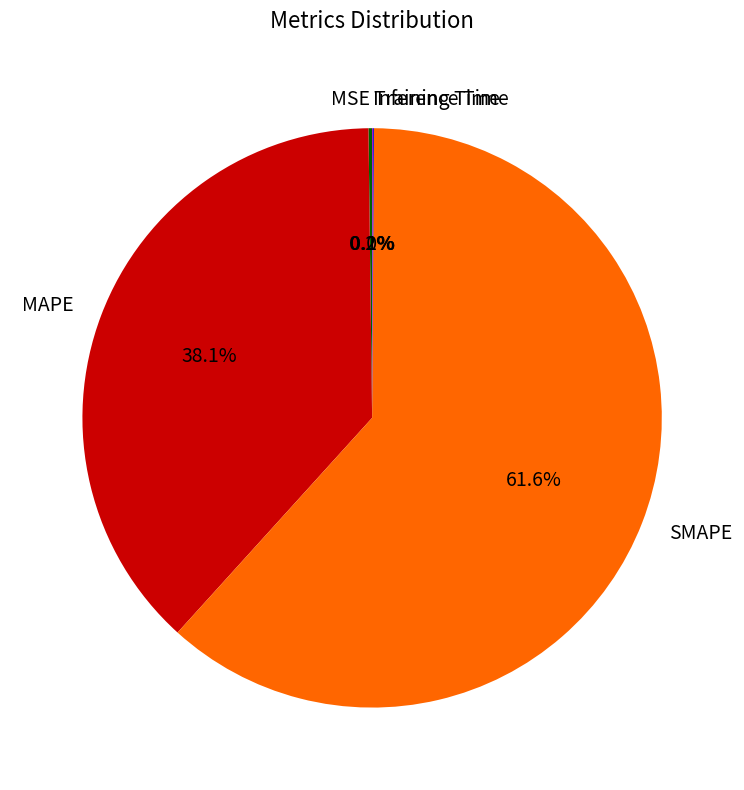

Which category accounts for the majority?

SMAPE